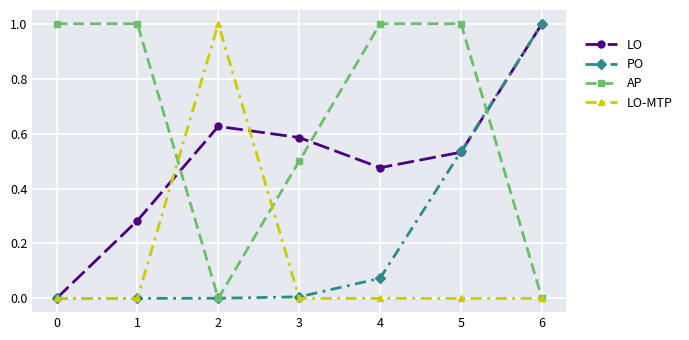

True or false: LO has more than 1 interior local peaks.

False